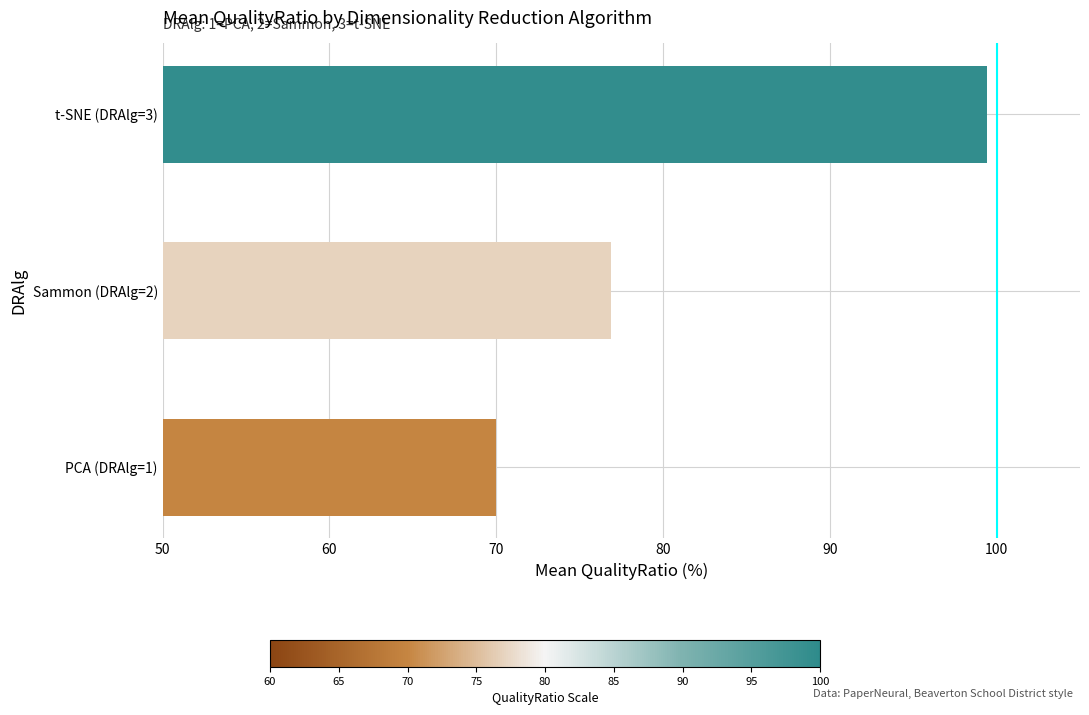

How many data points are less than 76?

1